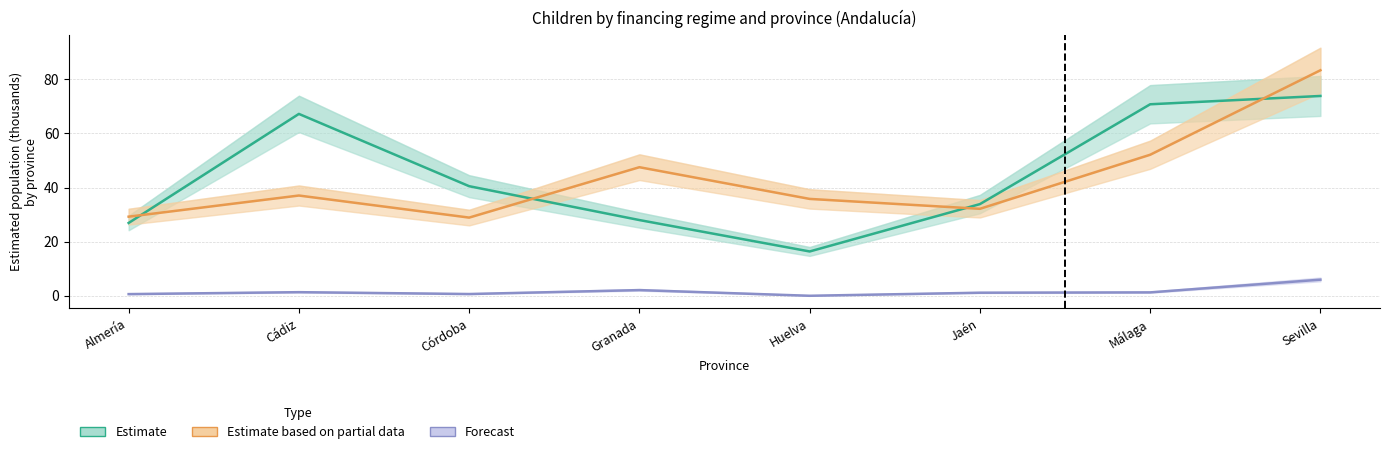

Where do Estimate based on partial data (Private) and Estimate (Seg. Social) first cross each other?

Almería and Cádiz